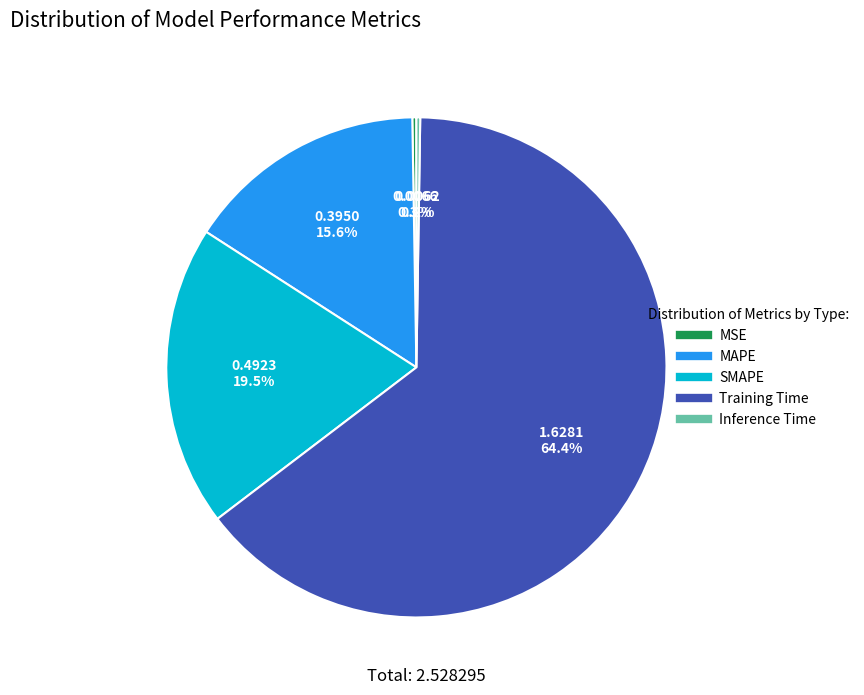

Does any single category account for the majority?

Yes